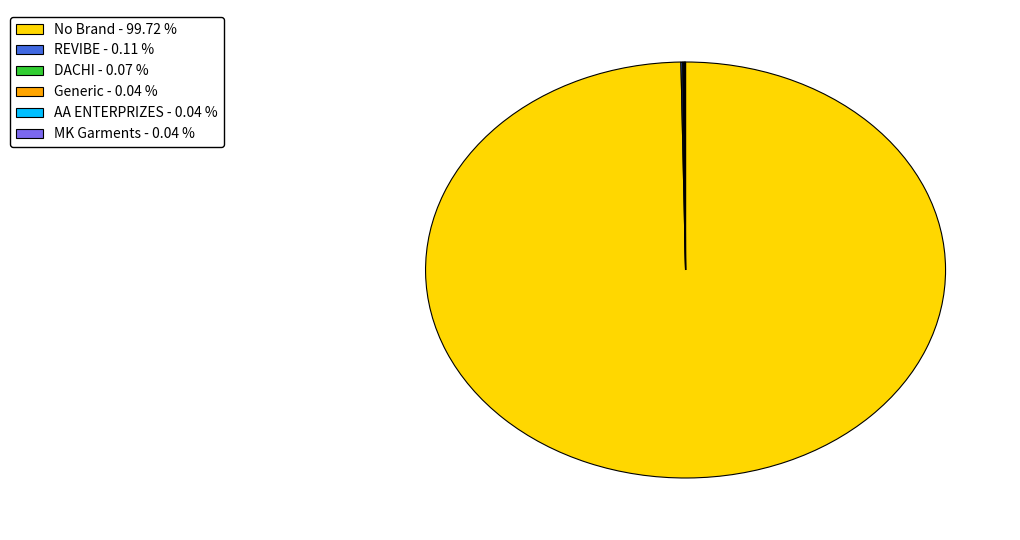

What is the largest slice in the pie chart?

No Brand